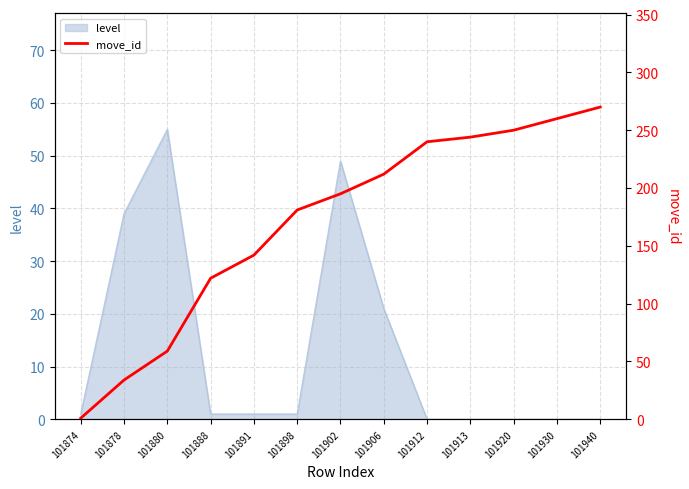

Which label corresponds to the smallest value in the chart?

101874